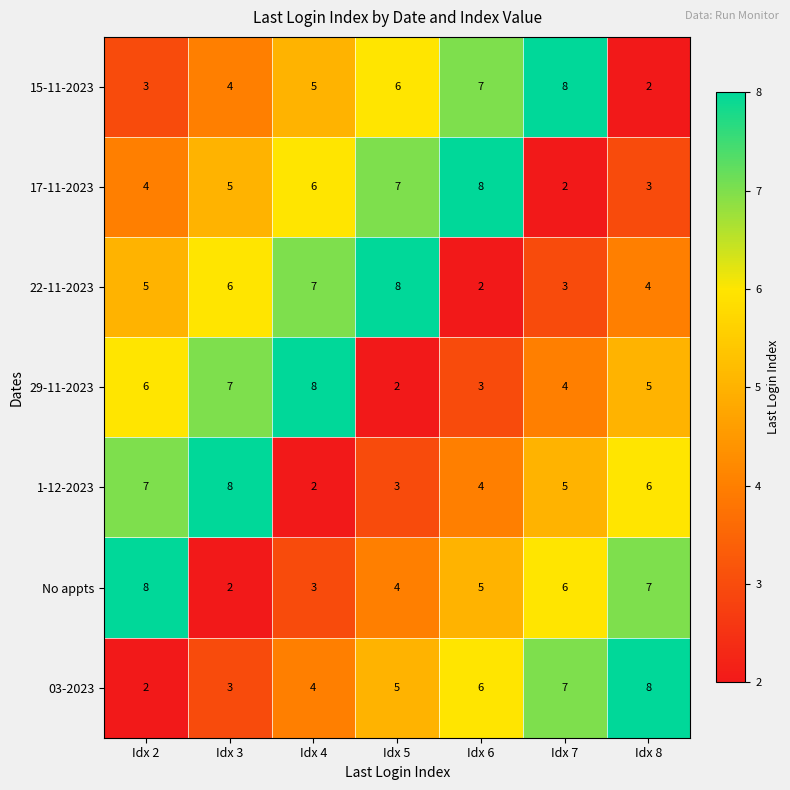

The 17-11-2023 series shows 0 at Idx 7. True or false?

False